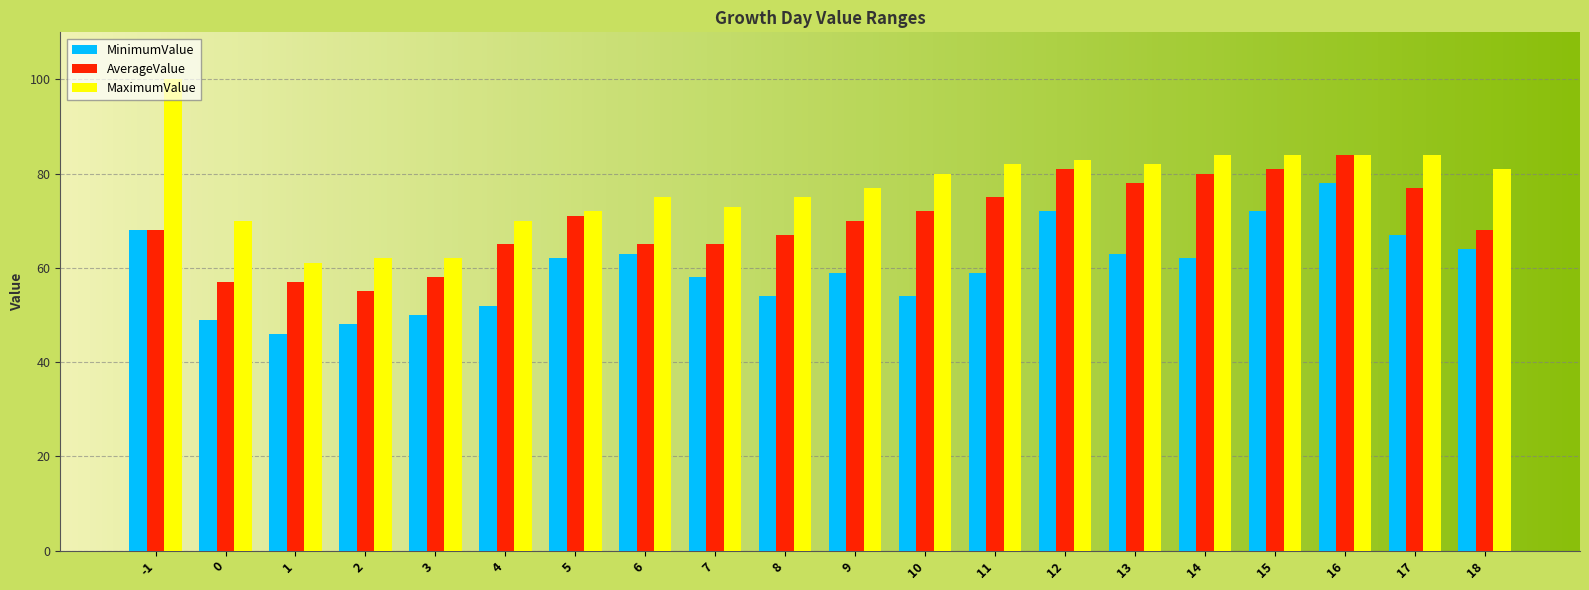

Reading left to right, what are all the values shown in this chart?

MinimumValue: -1=68	0=49	1=46	2=48	3=50	4=52	5=62	6=63	7=58	8=54	9=59	10=54	11=59	12=72	13=63	14=62	15=72	16=78	17=67	18=64
AverageValue: -1=68	0=57	1=57	2=55	3=58	4=65	5=71	6=65	7=65	8=67	9=70	10=72	11=75	12=81	13=78	14=80	15=81	16=84	17=77	18=68
MaximumValue: -1=100	0=70	1=61	2=62	3=62	4=70	5=72	6=75	7=73	8=75	9=77	10=80	11=82	12=83	13=82	14=84	15=84	16=84	17=84	18=81